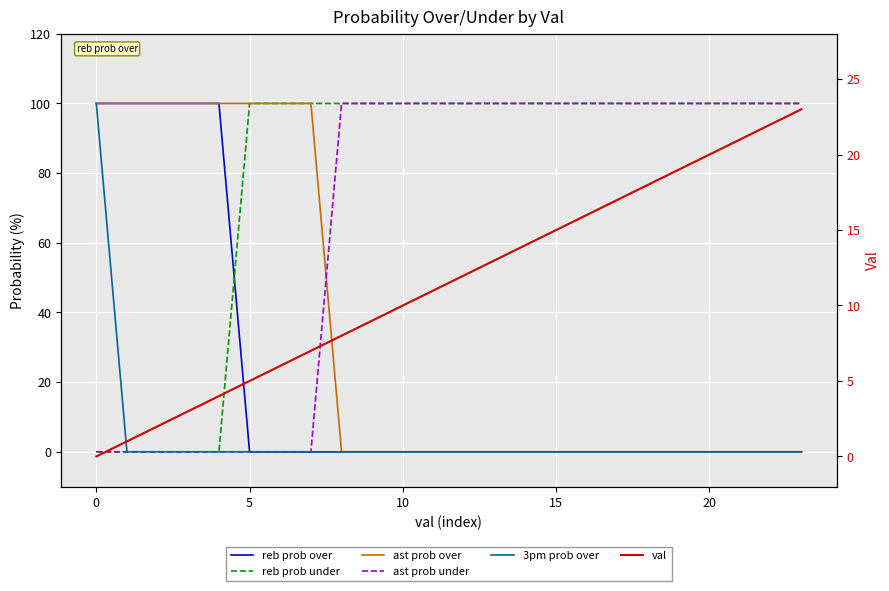

What are all the series names shown in the legend?

reb prob over, reb prob under, ast prob over, ast prob under, 3pm prob over, val